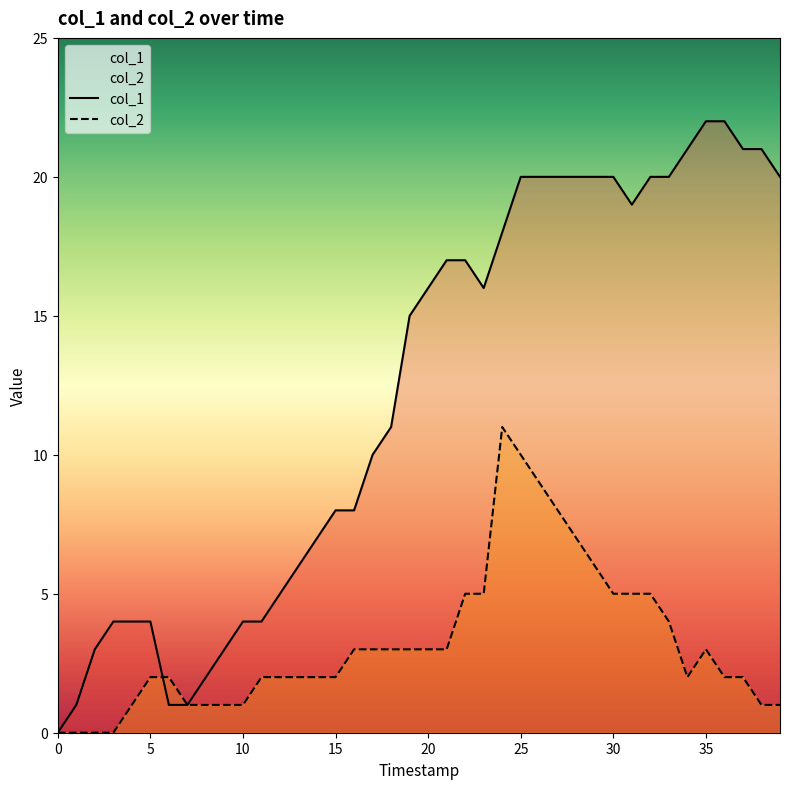

What are all the series names shown in the legend?

col_1, col_2